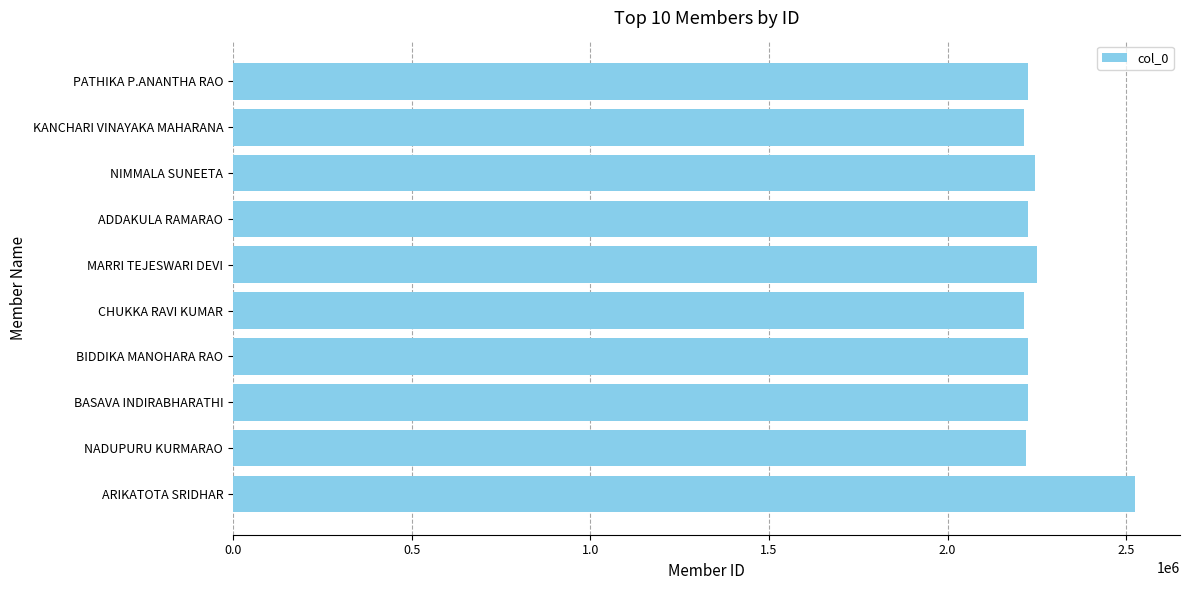

What is the label of the 10th bar from the top?

ARIKATOTA SRIDHAR